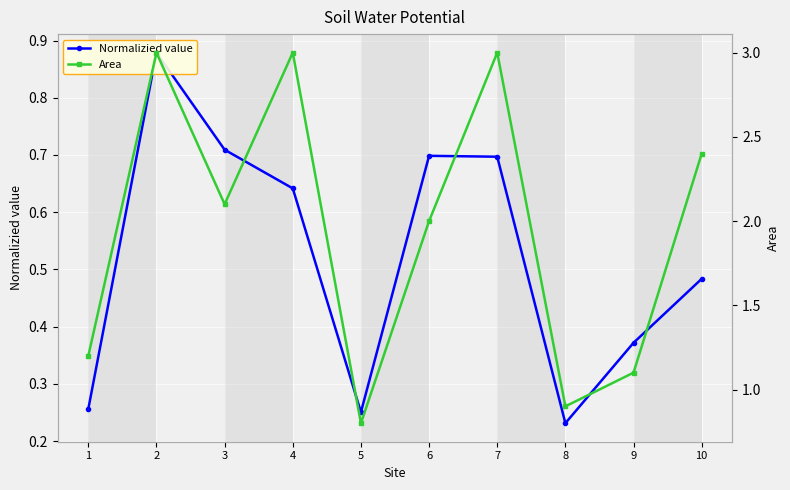

What is the value of the Area point at the 9th from the left?

1.1